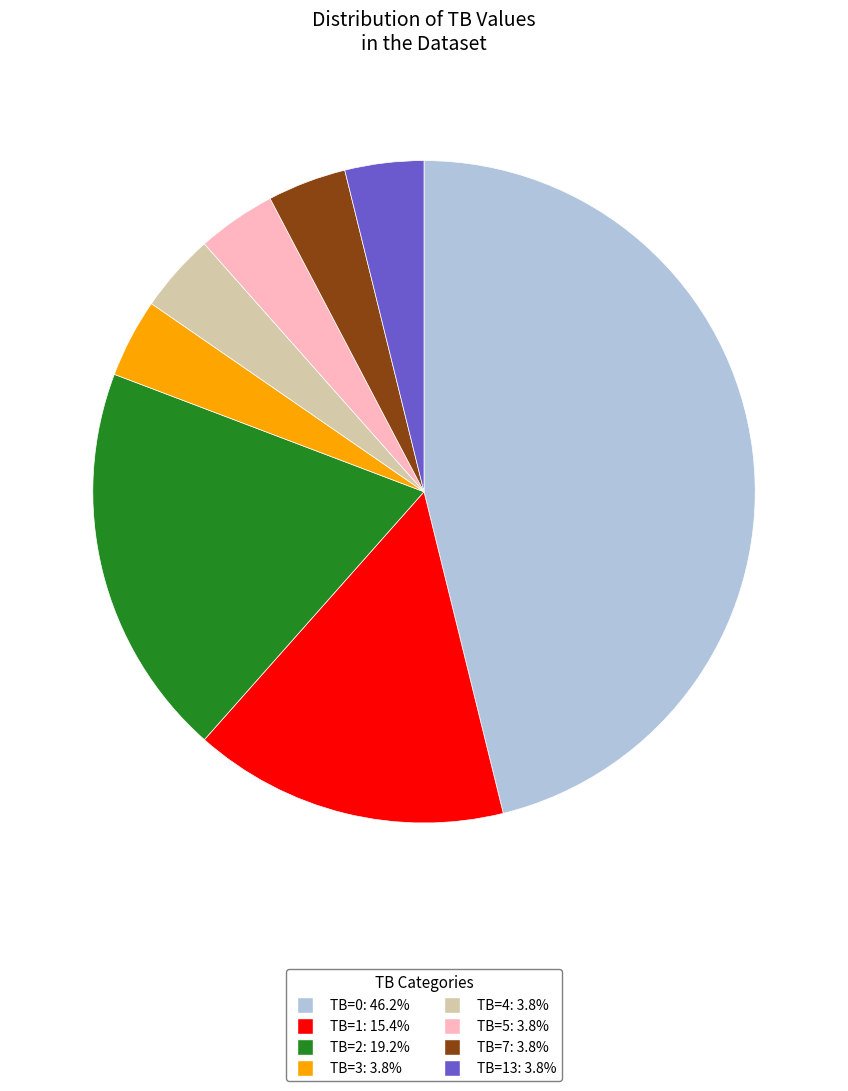

Does any single category account for the majority?

No